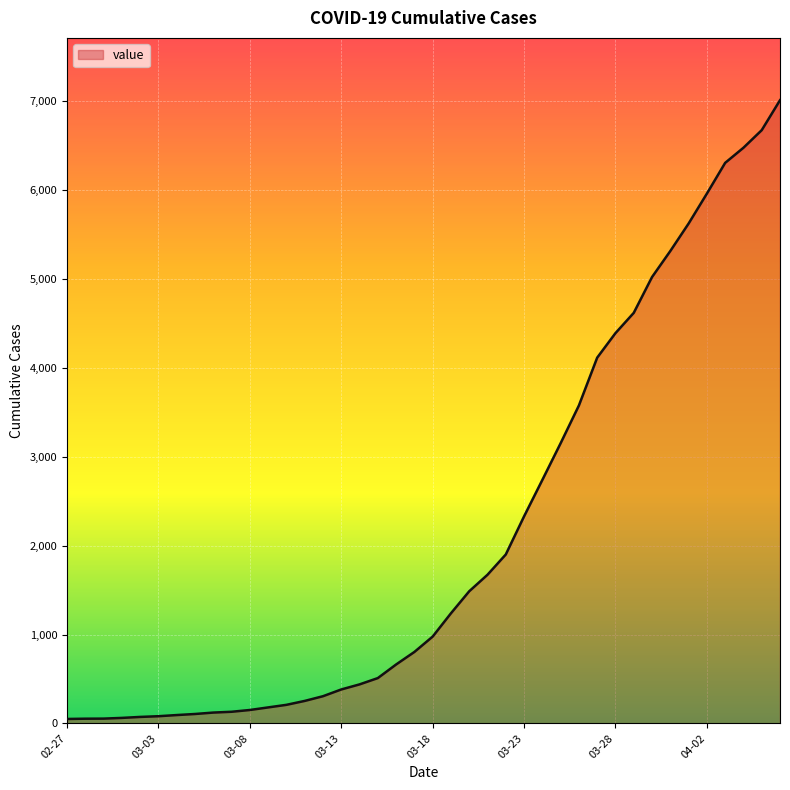

What is the greatest value displayed?

7013